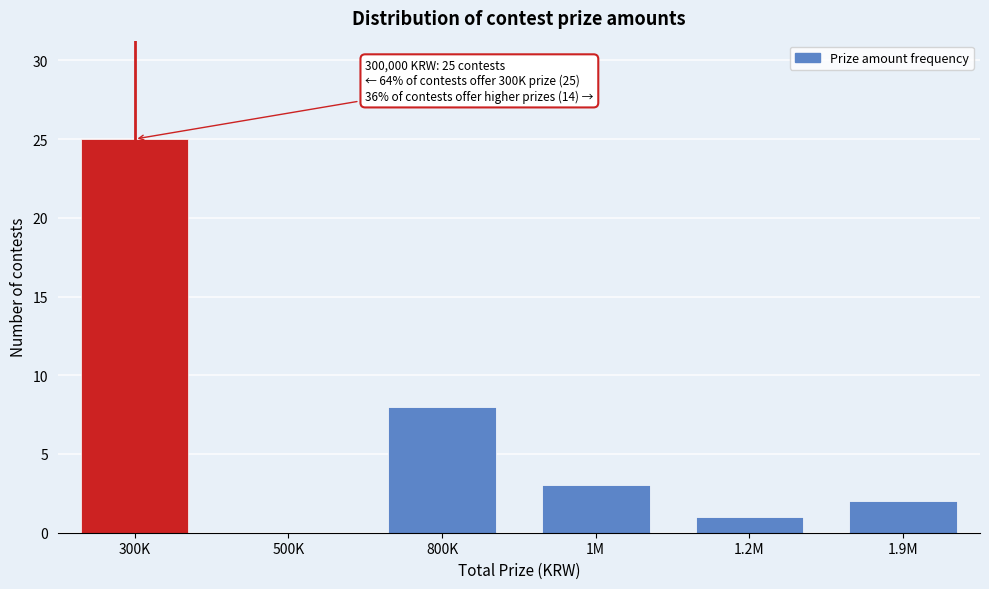

Reading left to right, list all the values displayed in this chart.

300K=25	500K=0	800K=8	1M=3	1.2M=1	1.9M=2